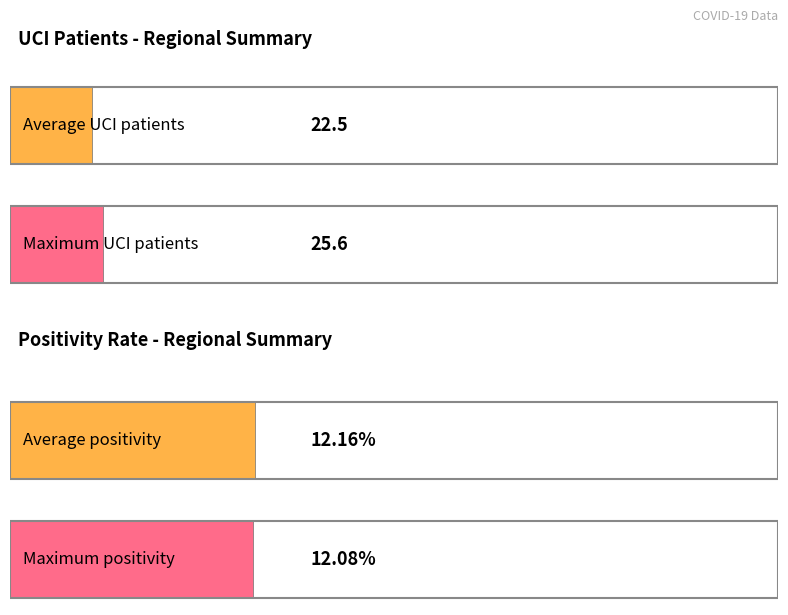

Which series has the largest total across all categories?

Max UCI